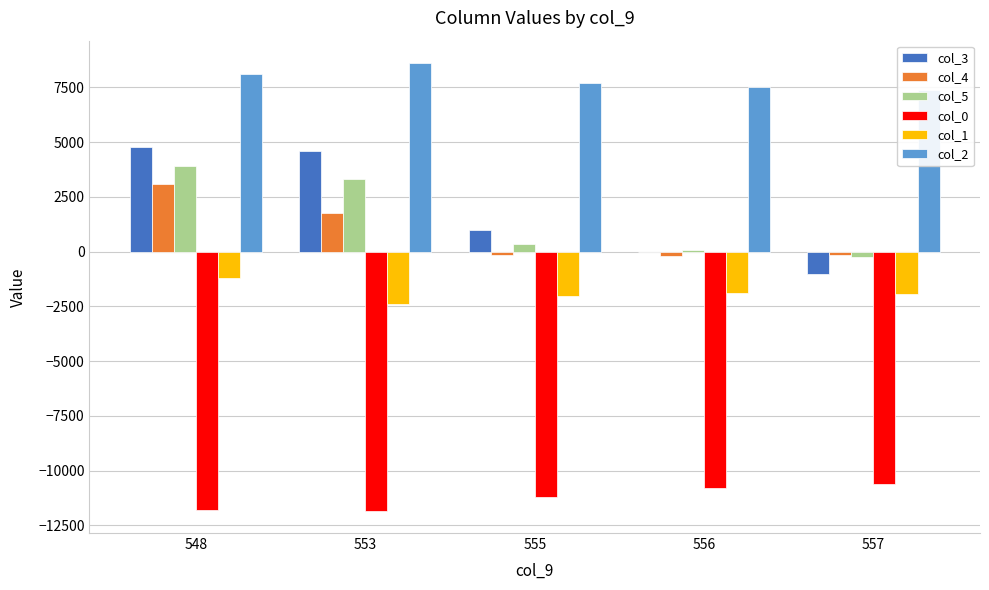

What is the lowest value of the col_4 series?

-173.9